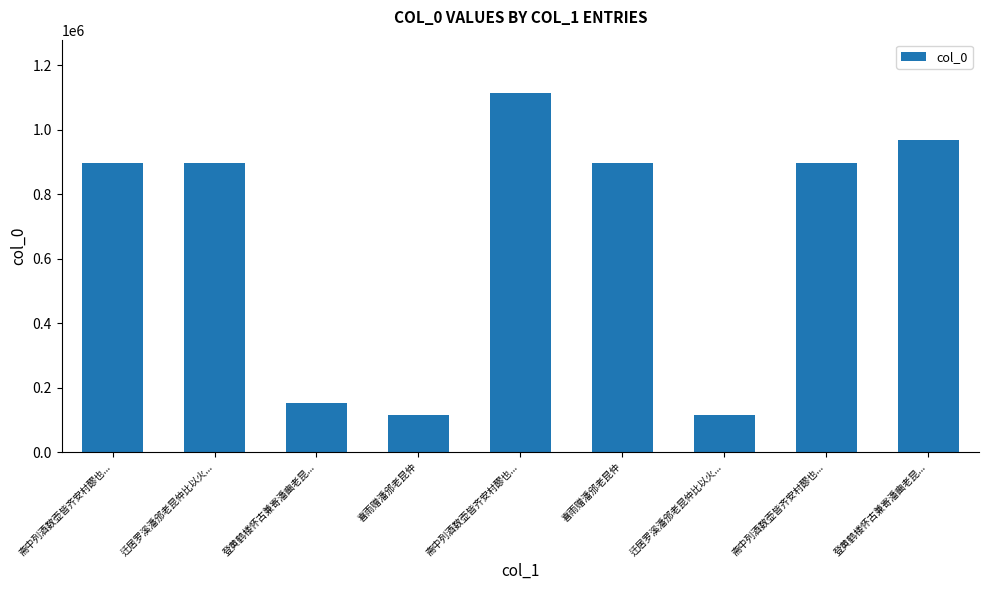

Are the bars horizontal?

No